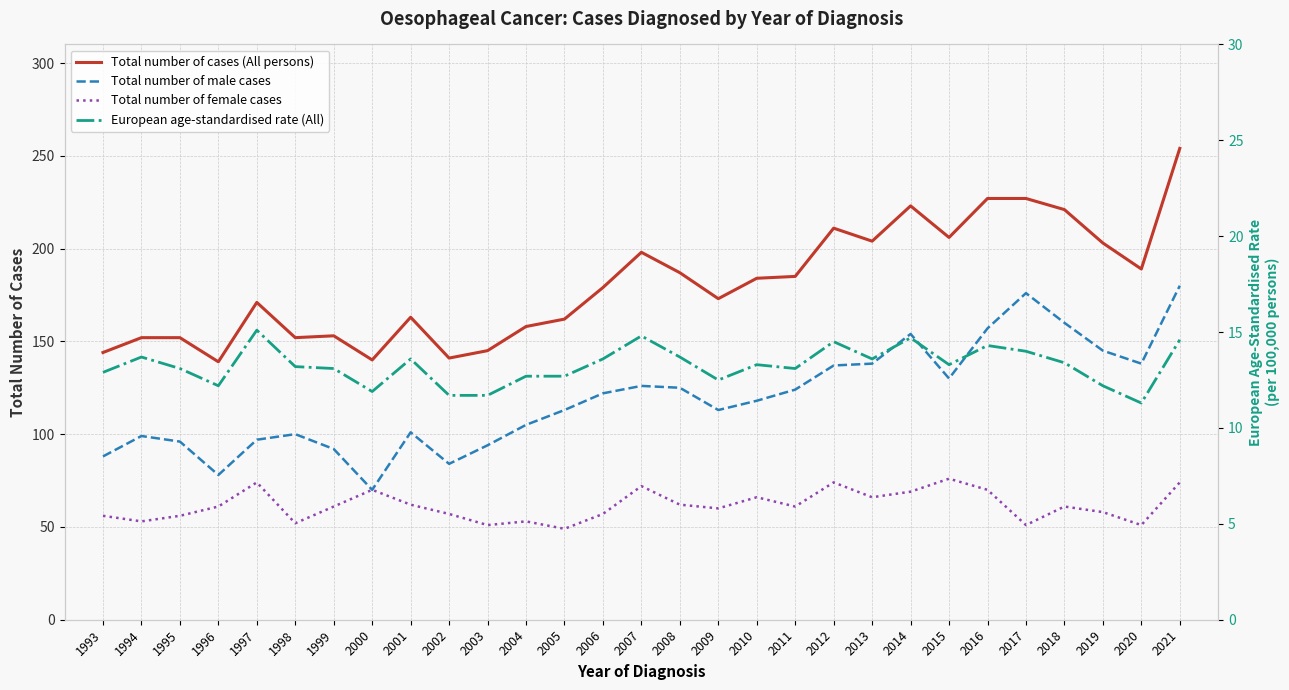

What is the approximate value of Total number of cases (All persons) at 2014?

223.0